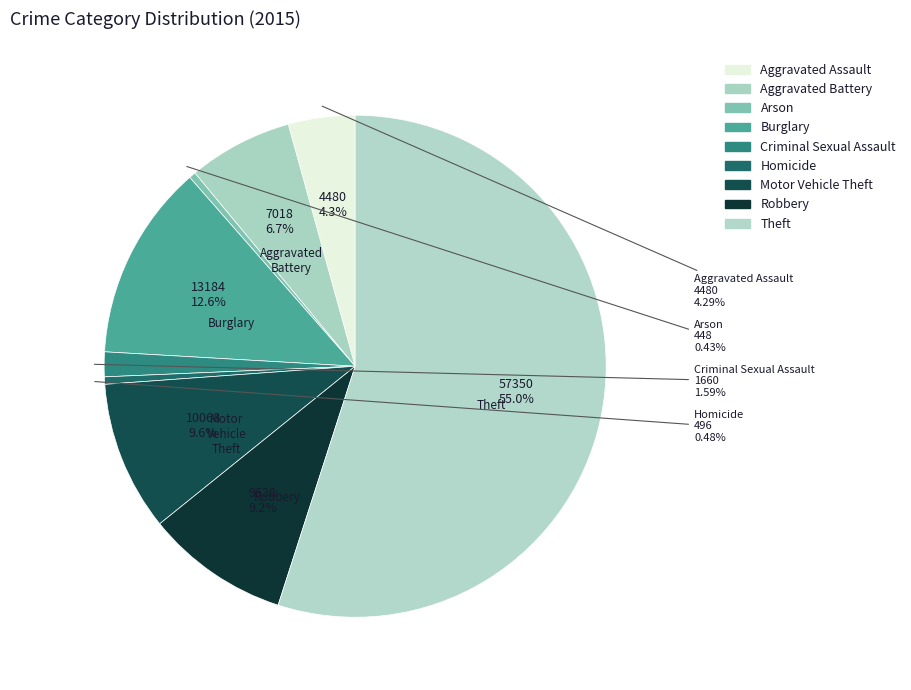

Is it true that Robbery is 21% of the pie?

False